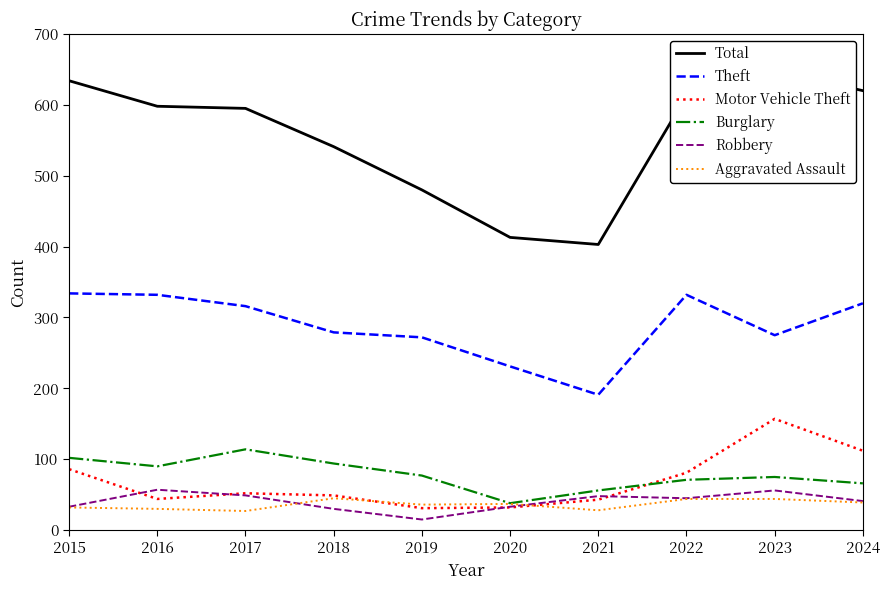

True or false: Theft has a value of 154 at 2022.

False